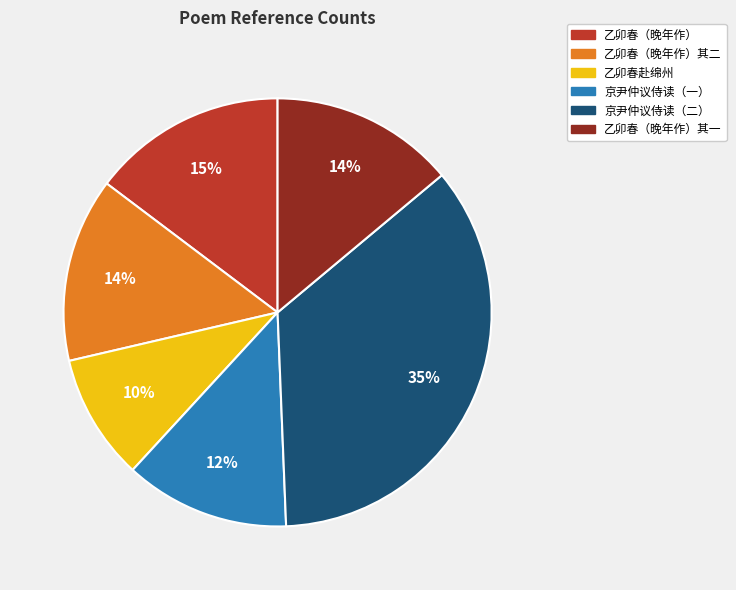

To the nearest percent, what percentage of the pie is 京尹仲议侍读（一）?

12%